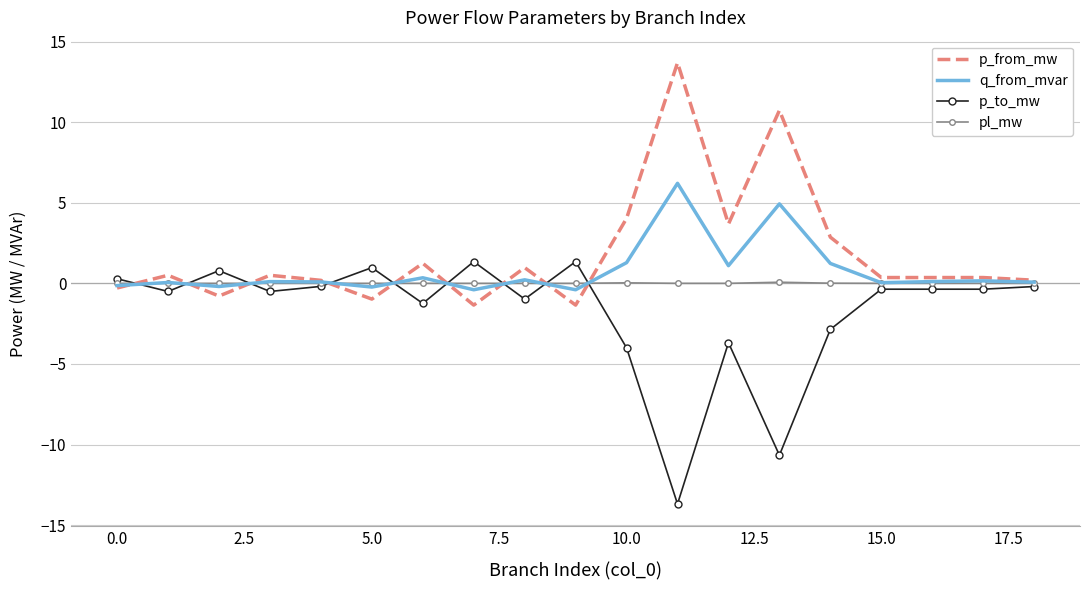

True or false: p_from_mw and p_to_mw intersect in this chart.

True